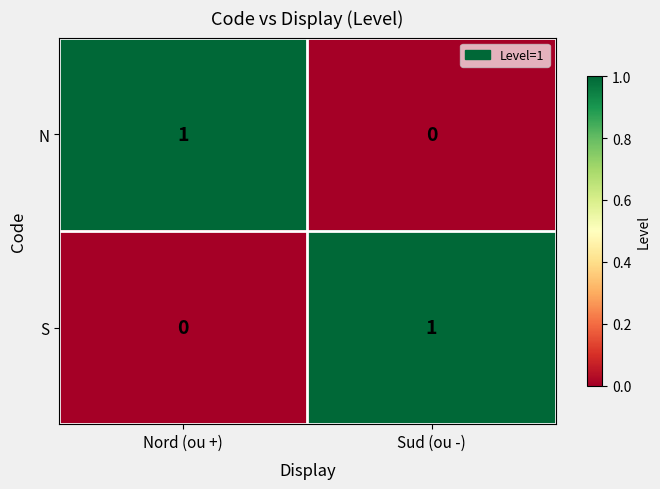

Which category has the highest value in the S series?

Sud (ou -)